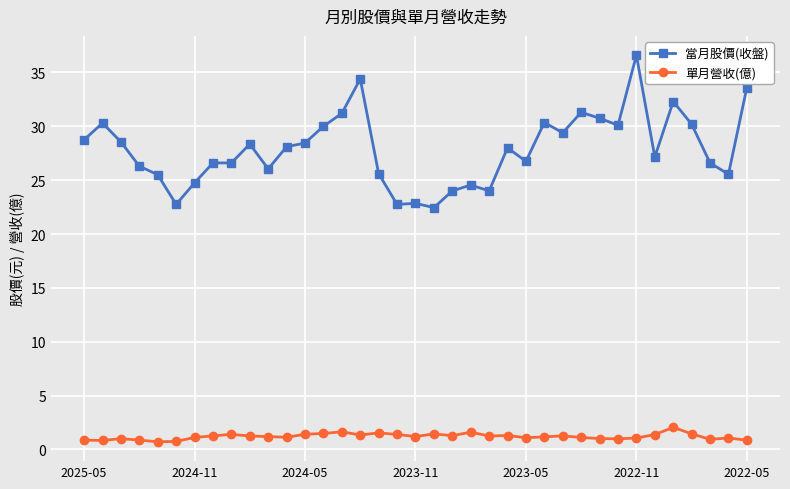

Is this an area chart (filled region under the line)?

No